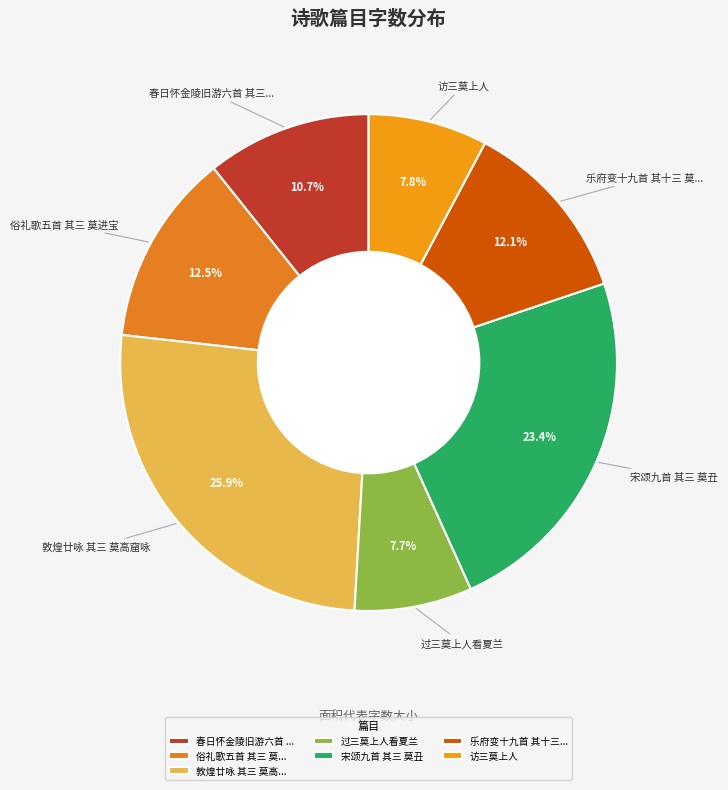

To the nearest percent, what is the average slice percentage?

14%